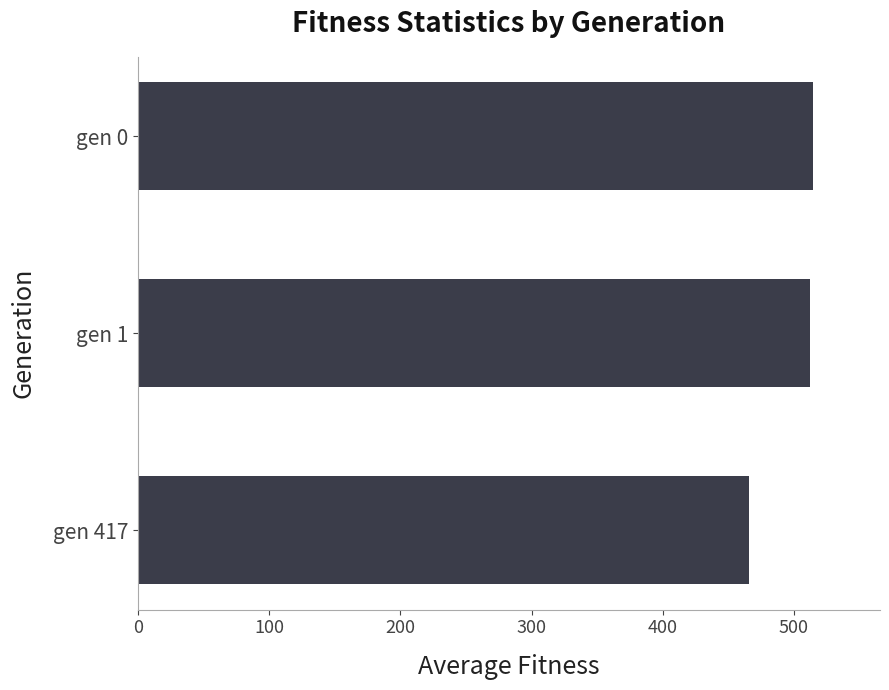

At which label is the value closest to 490?

gen 1